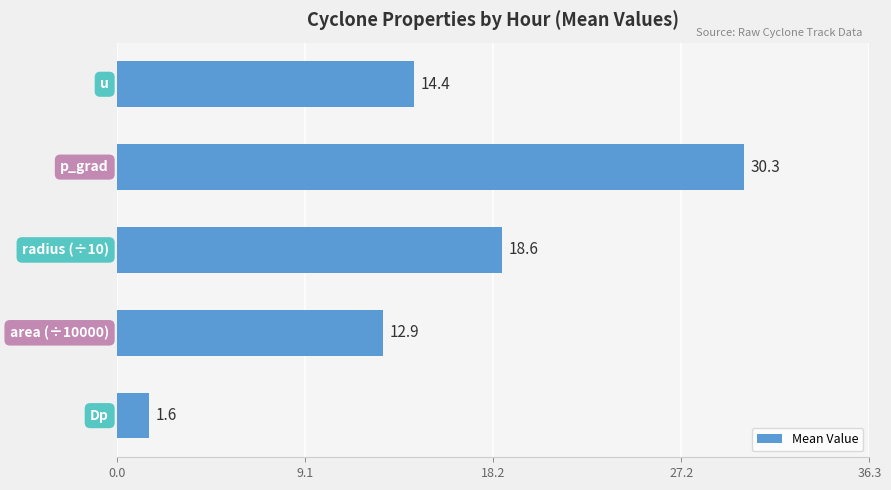

What is the smallest value displayed?

1.6